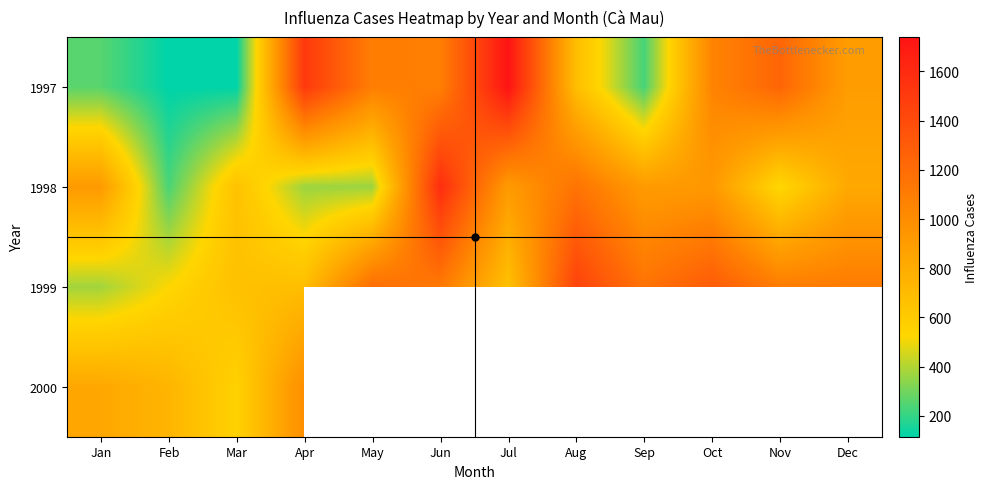

Rank the series by their maximum value, from highest to lowest.

1997, 1998, 1999, 2000